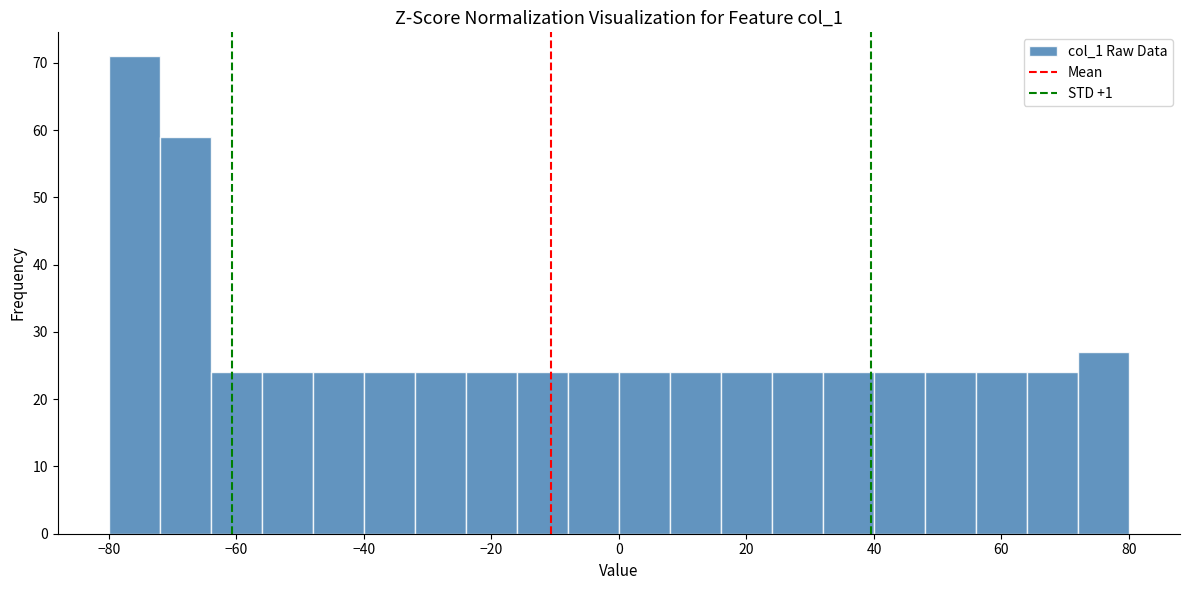

Reading left to right, list every bar in this chart as the range it spans on the x-axis followed by its height. The values are not printed on the chart, so give them approximately, as read against the axis.

-80 to -72: 71
-72 to -64: 59
-64 to -56: 24
-56 to -48: 24
-48 to -40: 24
-40 to -32: 24
-32 to -24: 24
-24 to -16: 24
-16 to -8: 24
-8 to 0: 24
0 to 8: 24
8 to 16: 24
16 to 24: 24
24 to 32: 24
32 to 40: 24
40 to 48: 24
48 to 56: 24
56 to 64: 24
64 to 72: 24
72 to 80: 27